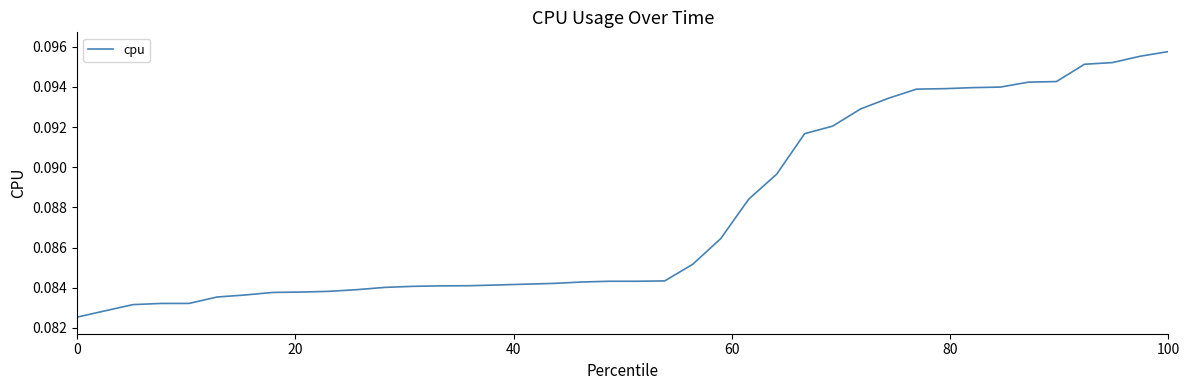

Count the values in the range 0 to 1.

40